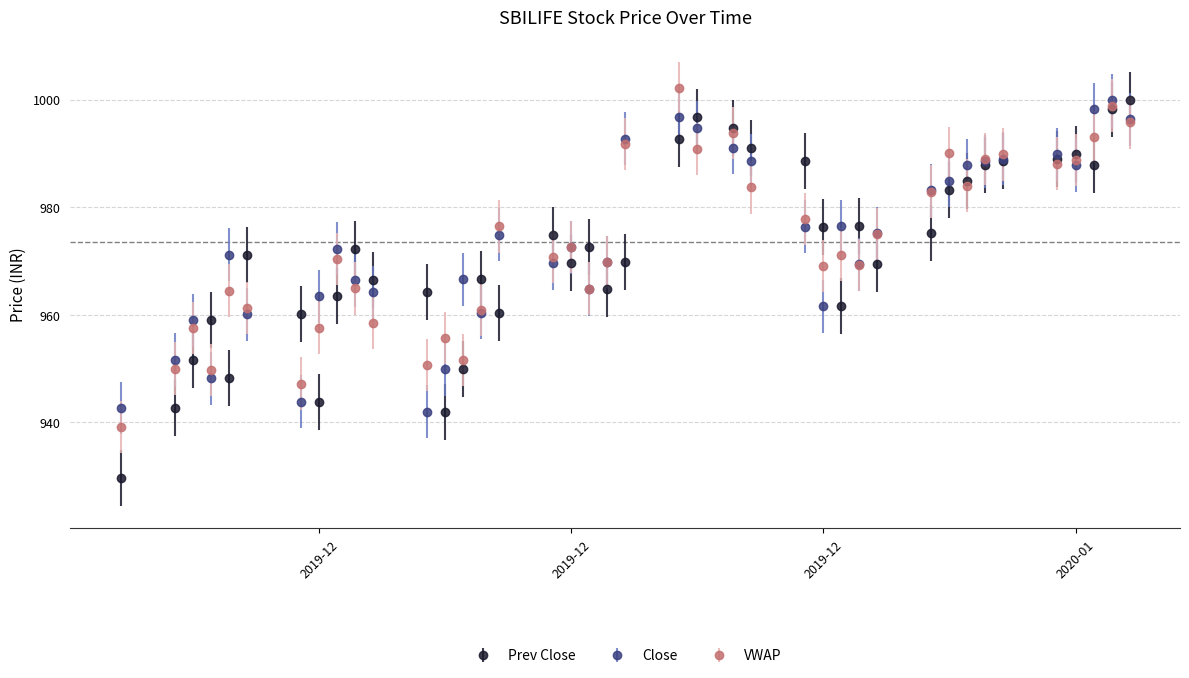

True or false: Prev Close has more than 1 interior local peaks.

True